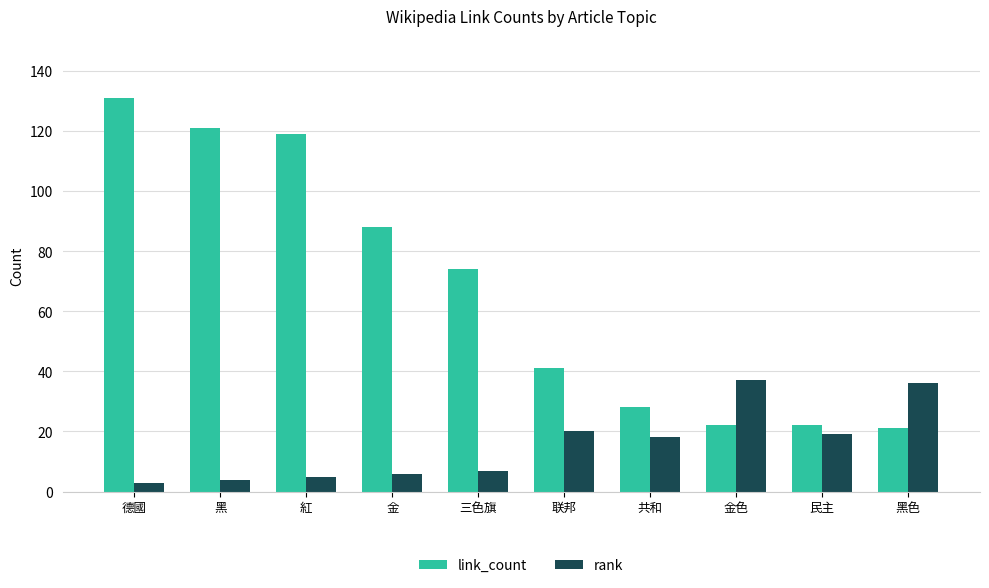

The link_count series shows 74 at 三色旗. True or false?

True